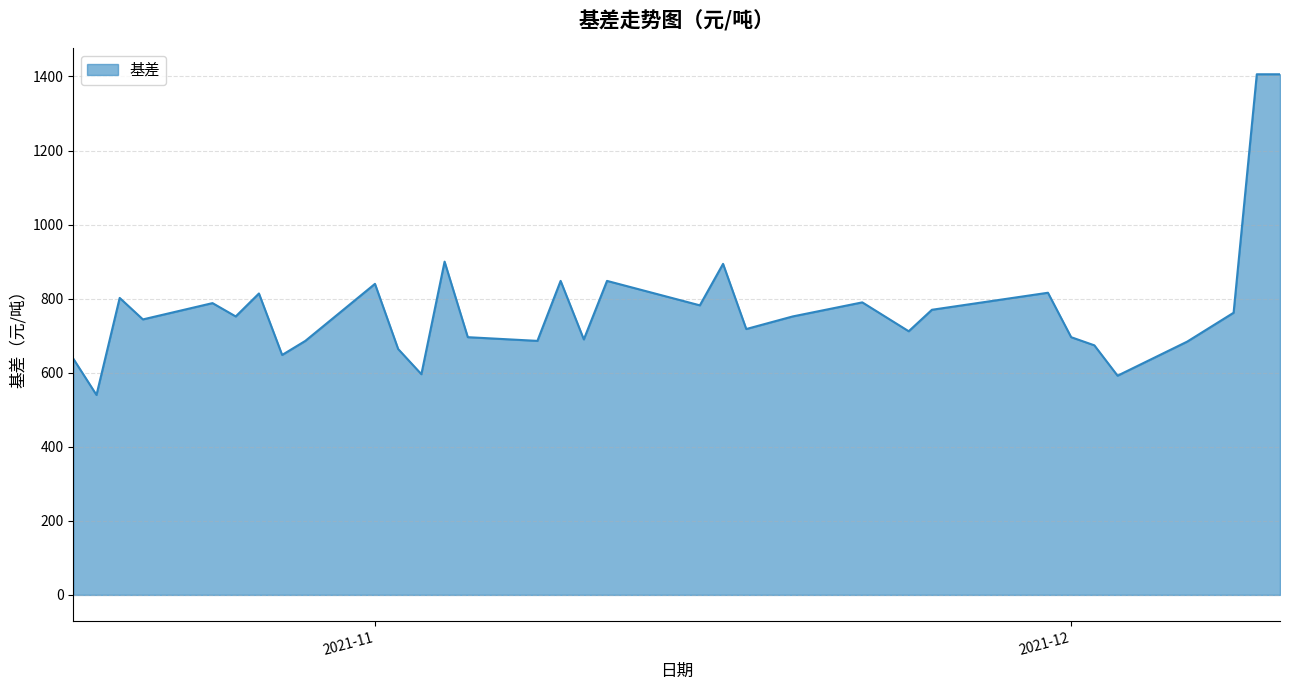

What is the minimum value shown in the chart?

540